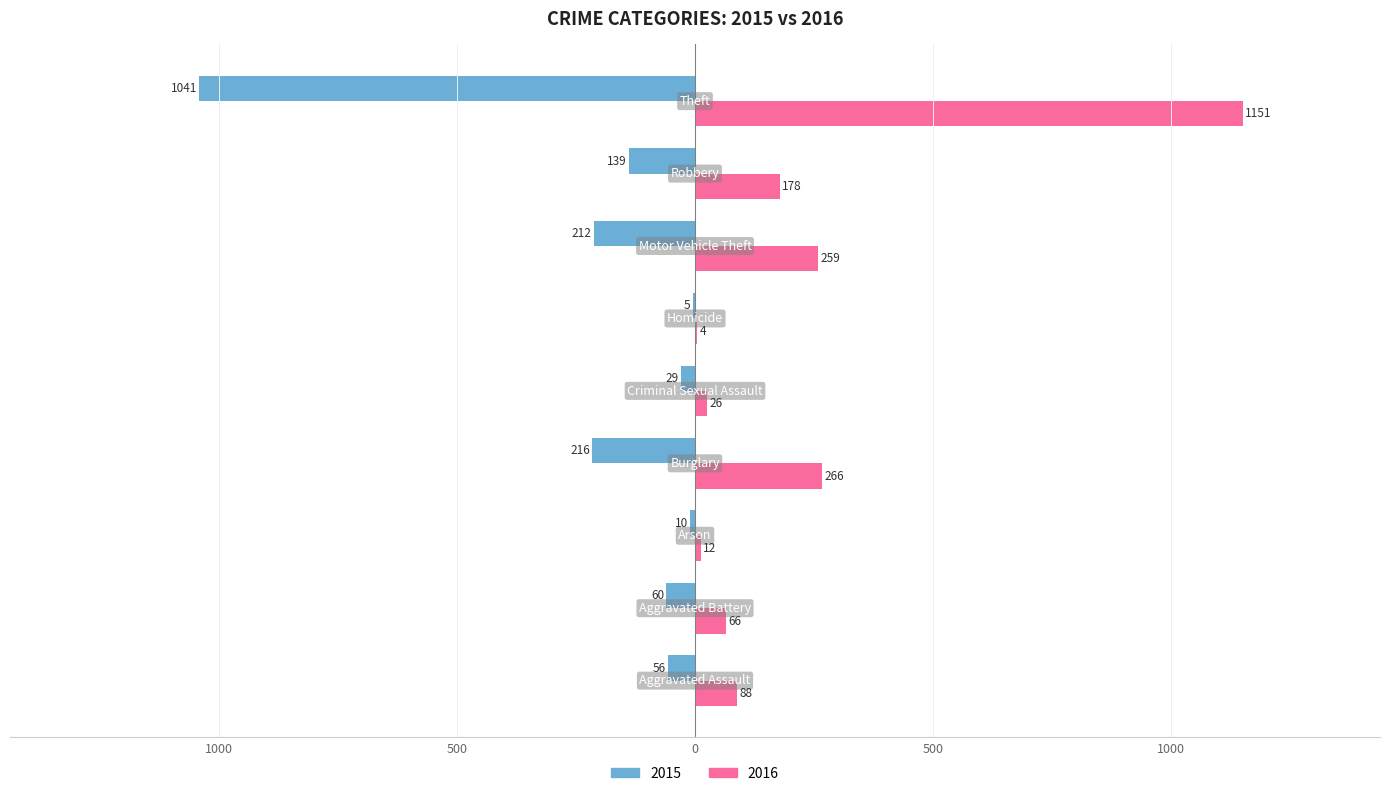

Reading left to right, what are all the values shown in this chart?

2015: Aggravated Assault=-56	Aggravated Battery=-60	Arson=-10	Burglary=-216	Criminal Sexual Assault=-29	Homicide=-5	Motor Vehicle Theft=-212	Robbery=-139	Theft=-1041
2016: Aggravated Assault=88	Aggravated Battery=66	Arson=12	Burglary=266	Criminal Sexual Assault=26	Homicide=4	Motor Vehicle Theft=259	Robbery=178	Theft=1151